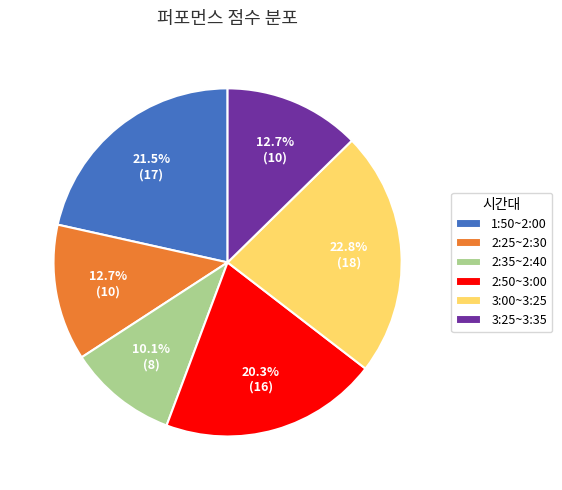

What is the ratio of the value at 2:50~3:00 to the value at 2:35~2:40?

2.0